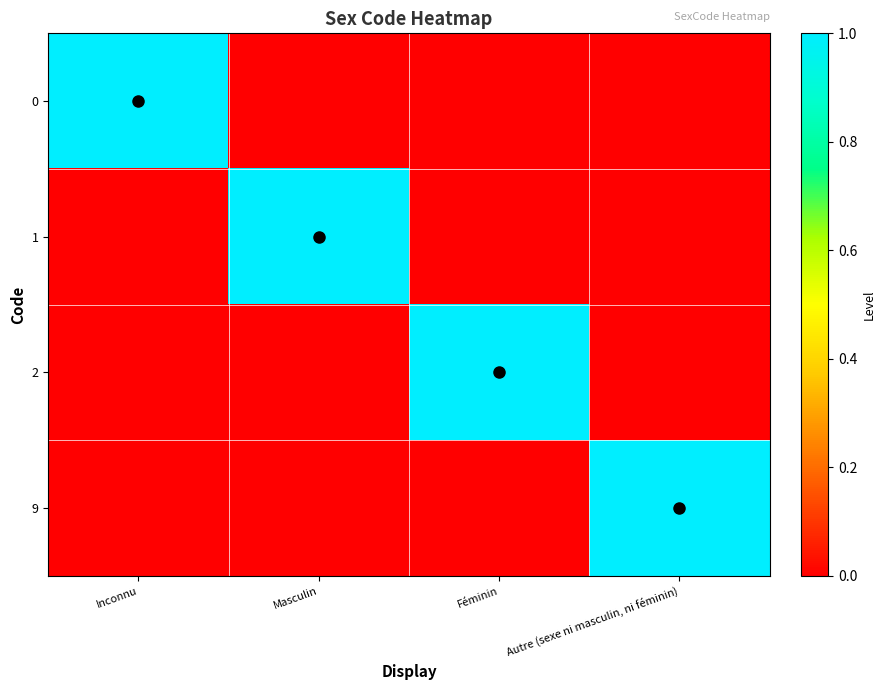

Between Autre (sexe ni masculin, ni féminin) and Inconnu, which is larger?

Inconnu